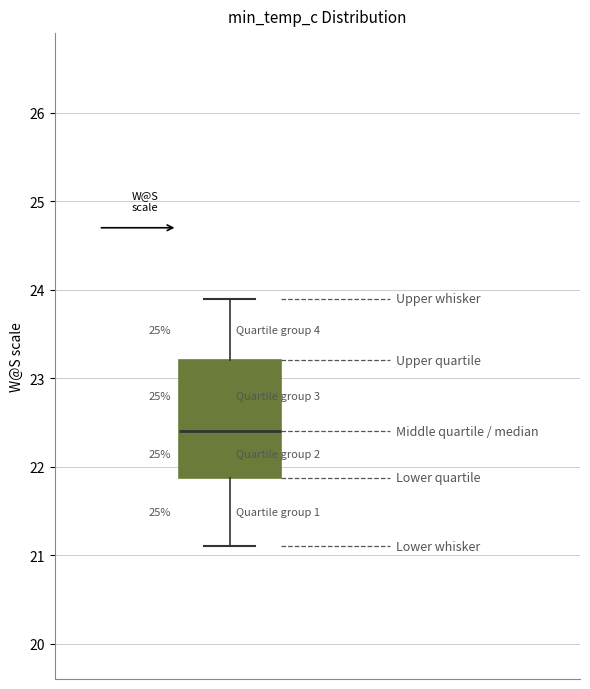

Where does the upper whisker of the box end on the y-axis? The values are not printed on the chart, so give them approximately, as read against the axis.

23.9